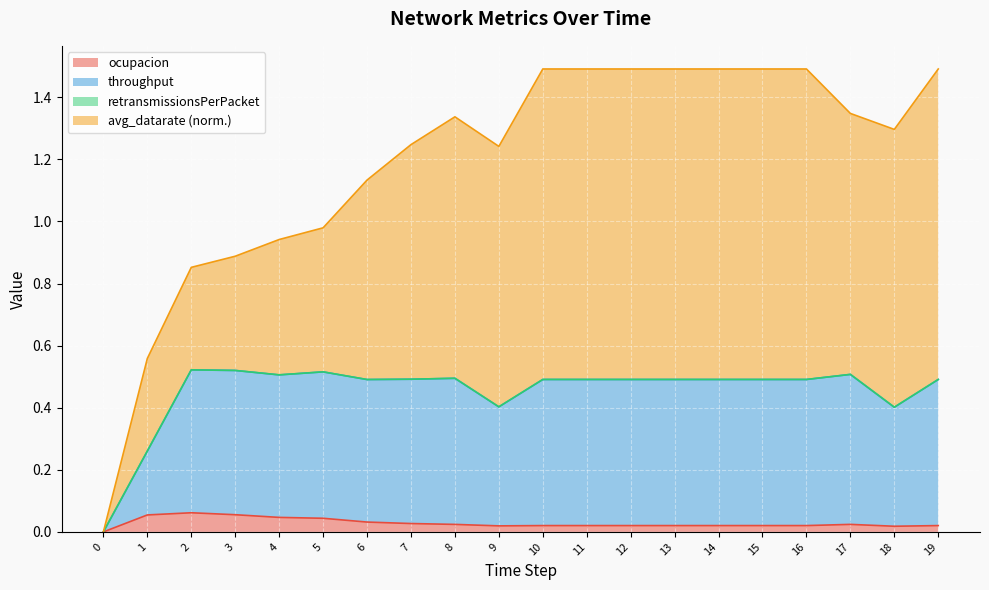

How many positive values does the throughput series have?

19